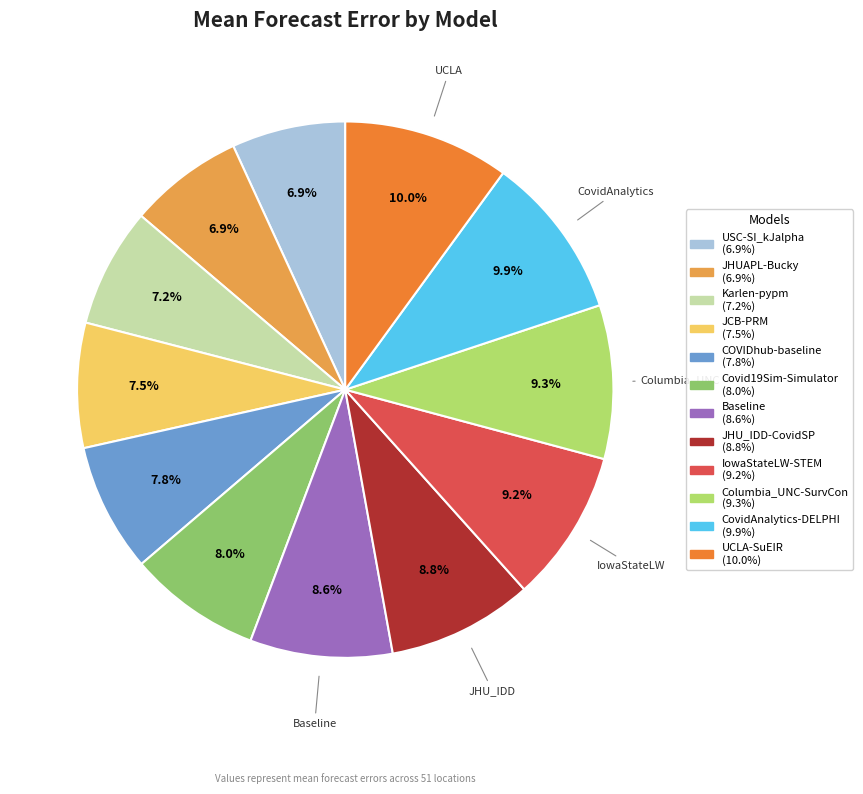

Does any single category account for the majority?

No